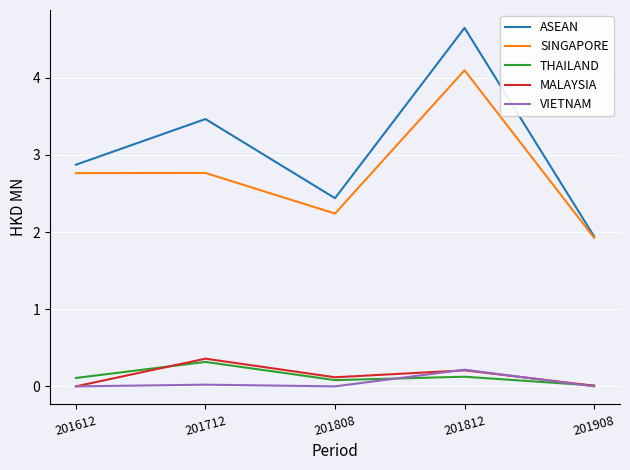

Between 201808 and 201812, which series saw the biggest shift?

ASEAN